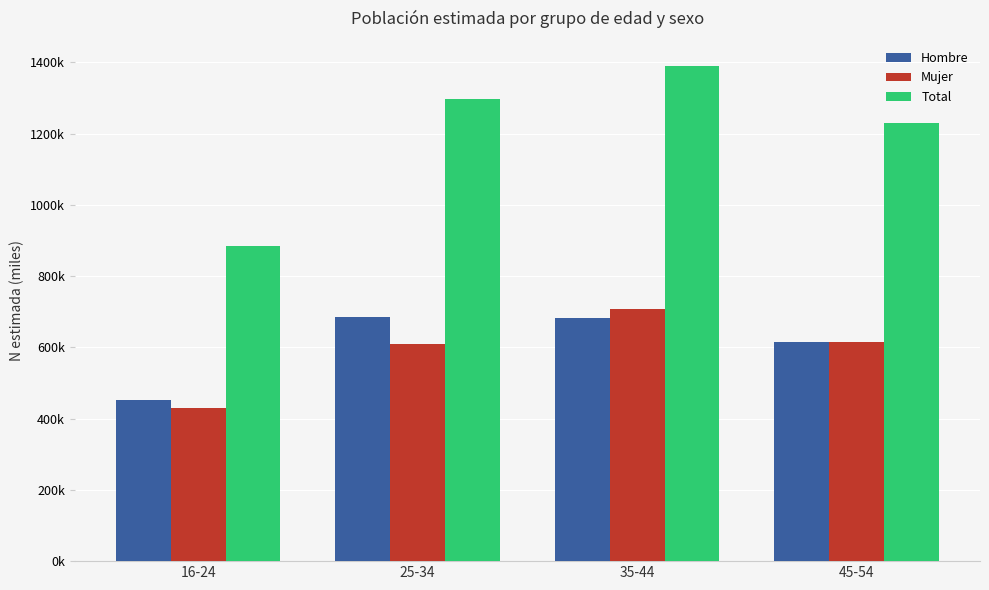

What are all the series names shown in the legend?

Hombre, Mujer, Total